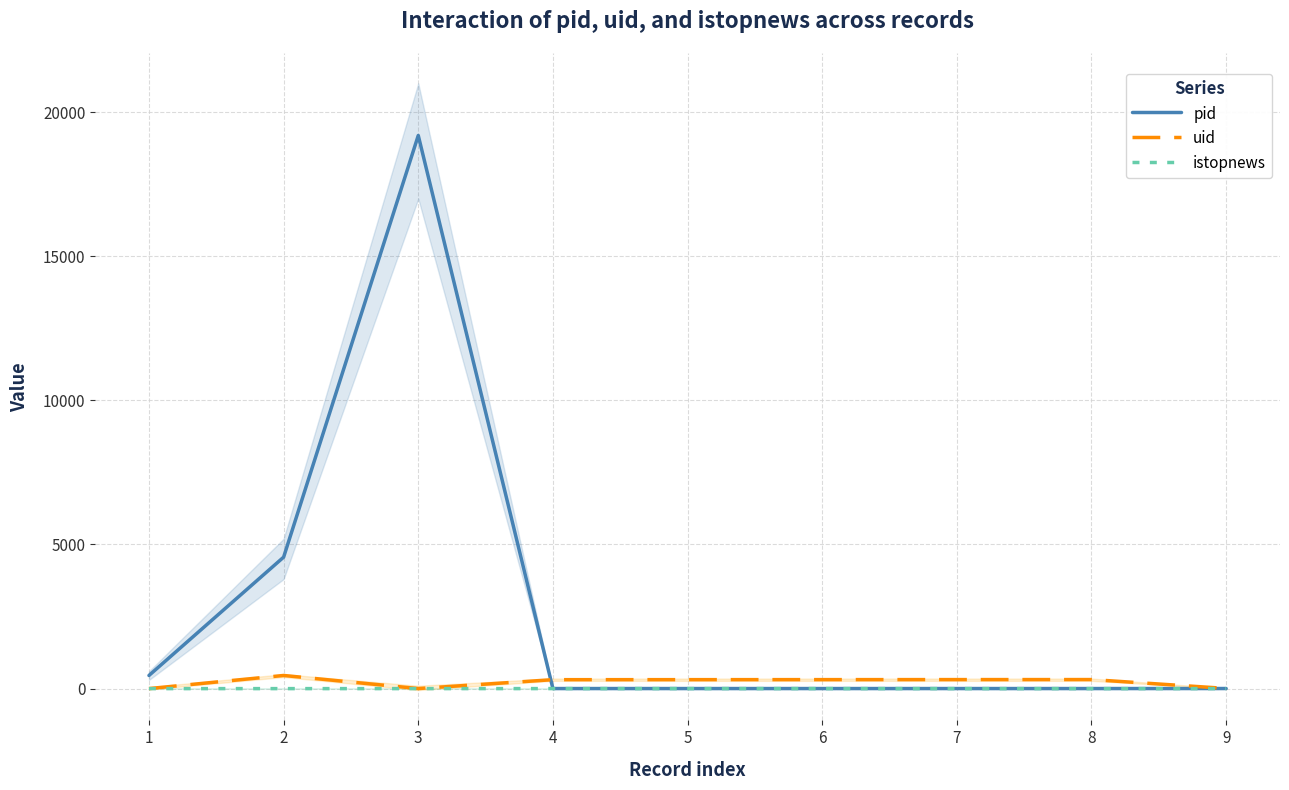

Where do uid and pid first cross each other?

3 and 4